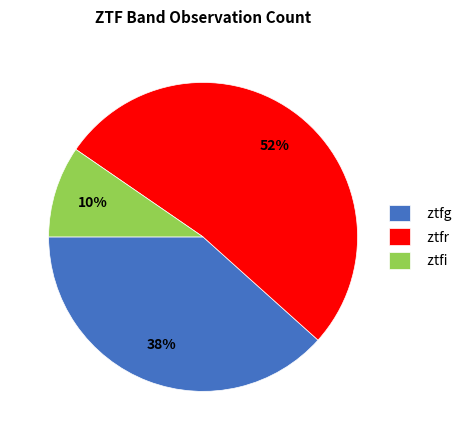

To the nearest percent, what is the combined percentage of ztfr and ztfi?

62%